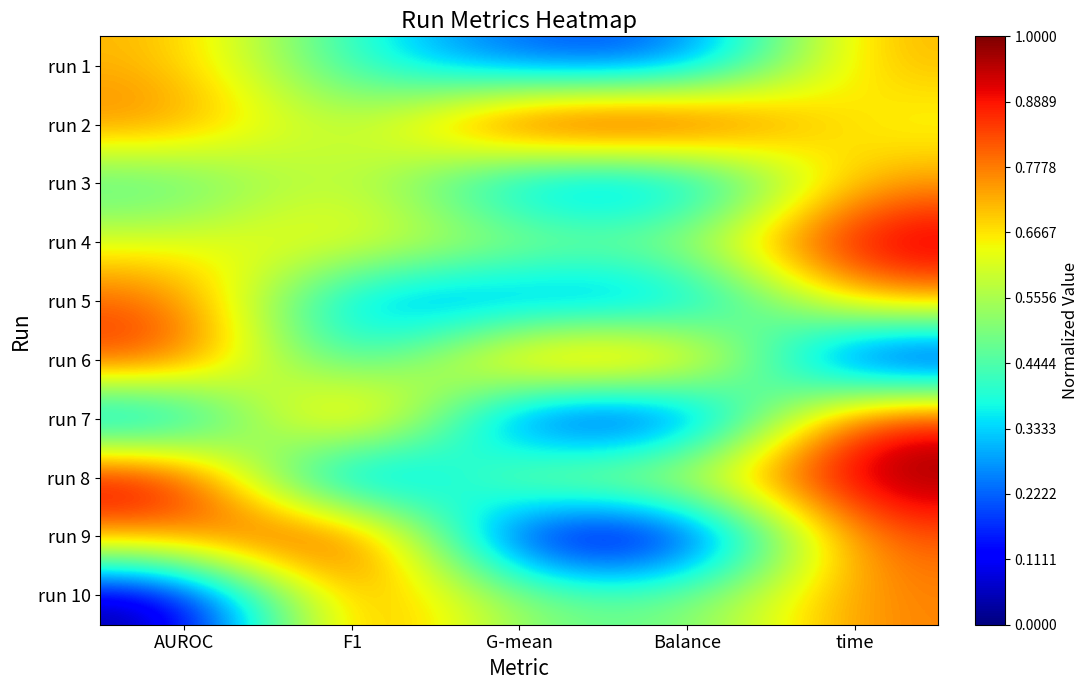

How many data points does each series have?

5